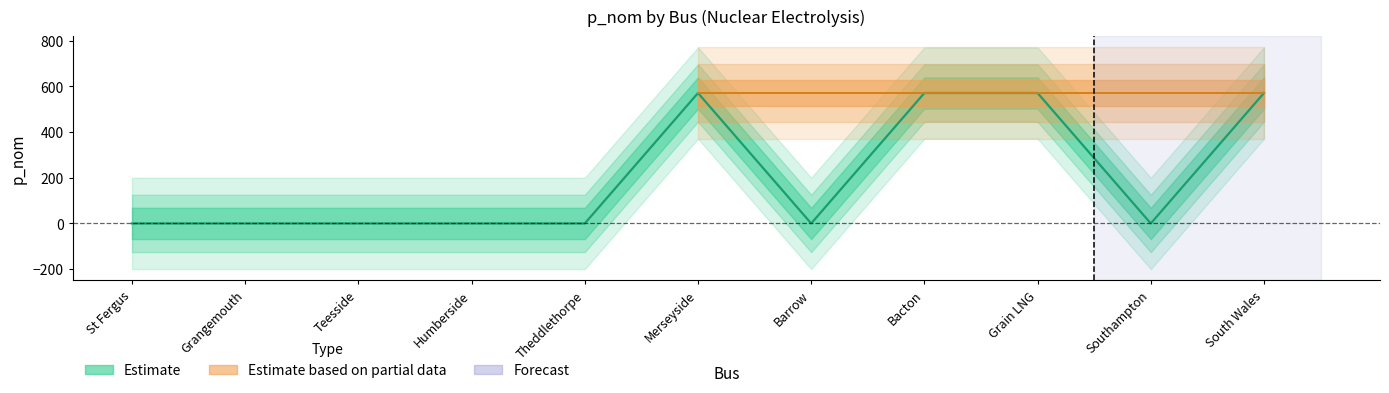

List the labels in order of value, smallest first.

St Fergus, Grangemouth, Teesside, Humberside, Theddlethorpe, Barrow, Southampton, Merseyside, Bacton, Grain LNG, South Wales